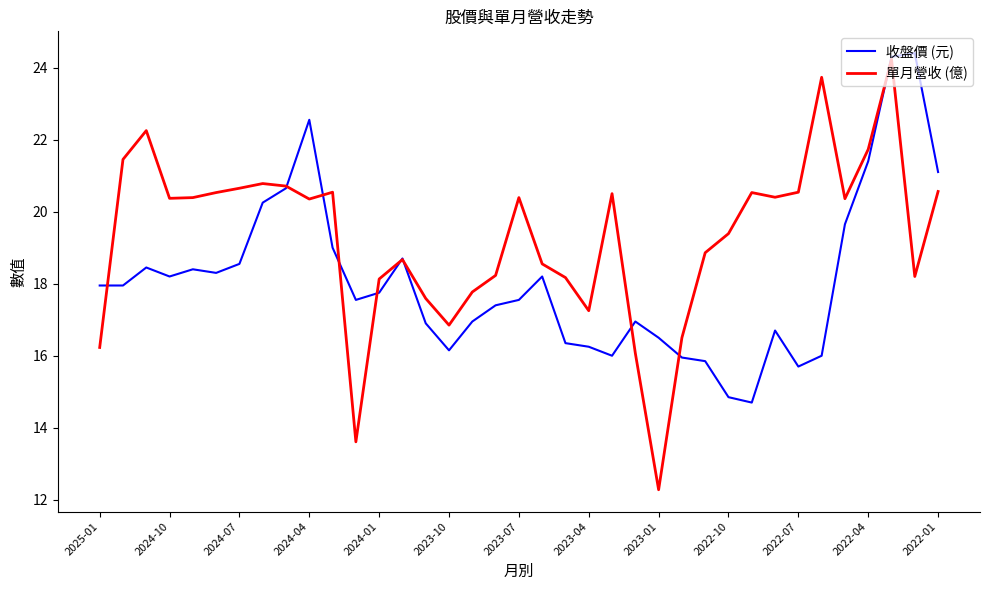

Which series has the largest total across all categories?

單月營收 (億)